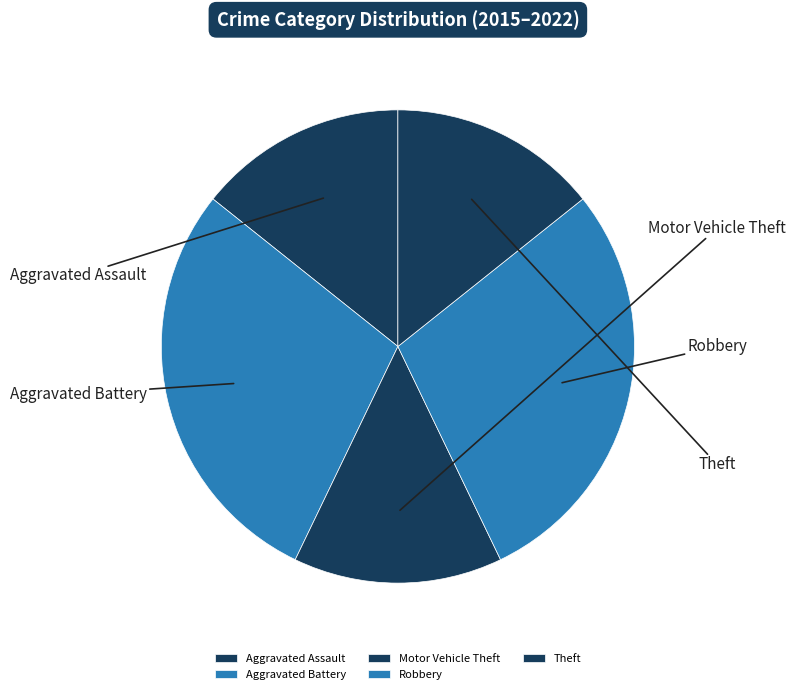

What percentage is the Motor Vehicle Theft slice, to the nearest percent?

14%